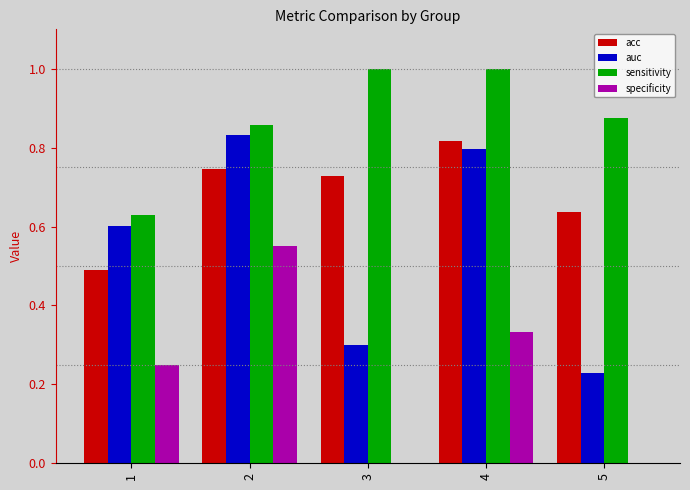

Between 2 and 5, which series saw the biggest shift?

auc